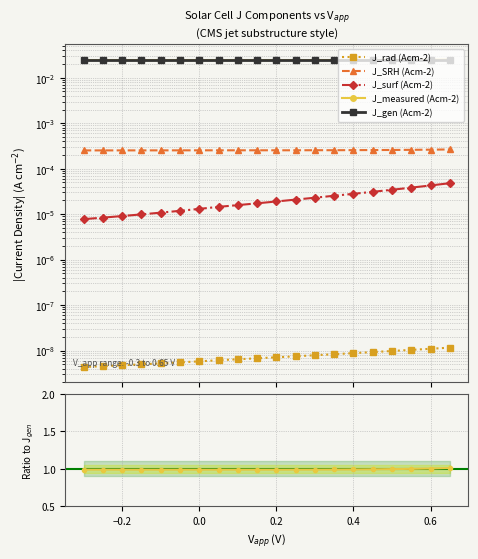

True or false: J_SRH (Acm-2) and J_gen (Acm-2) cross at least once.

False